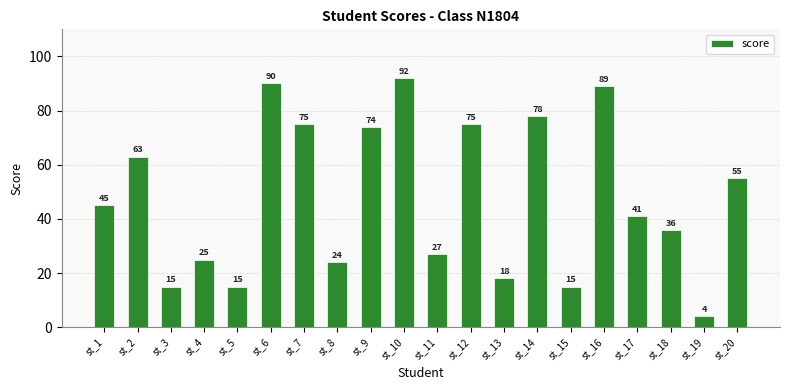

What is the maximum value shown in the chart?

92